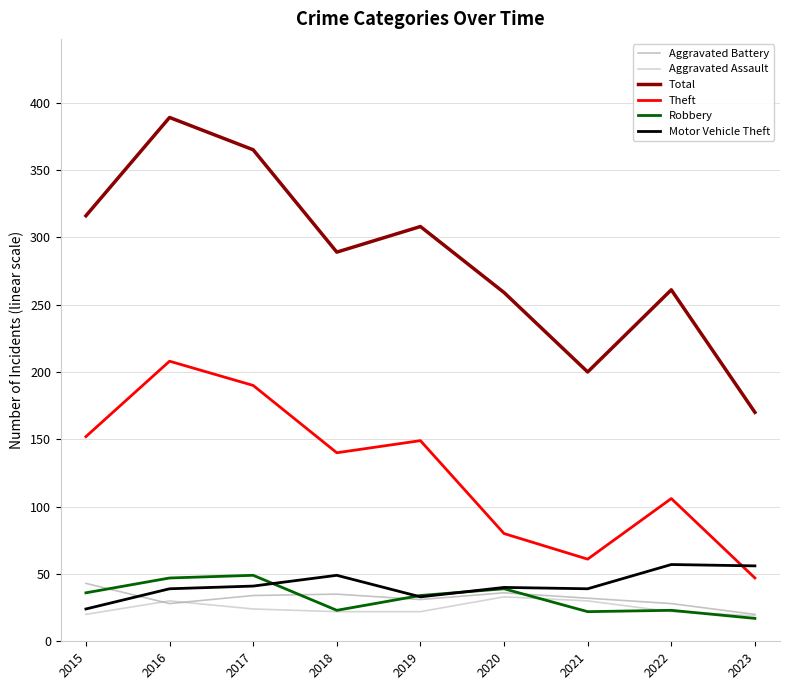

What is the total value across all series at 2021?

384